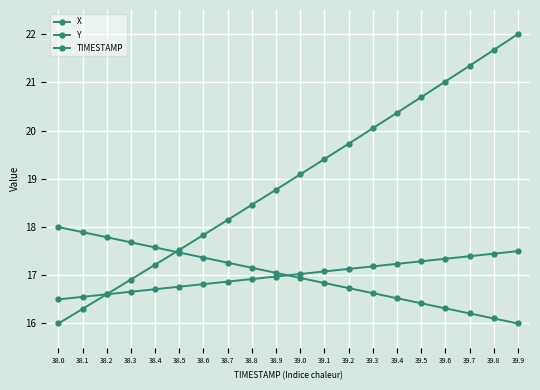

How many distinct data groups are displayed?

3